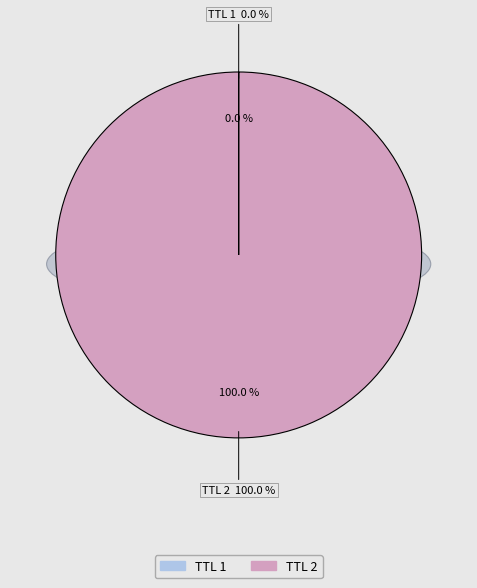

What is the smallest slice in the pie chart?

1